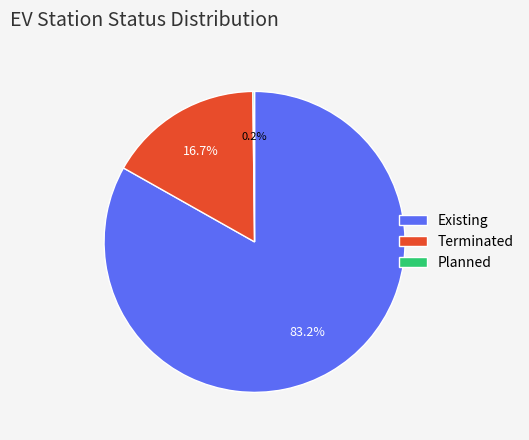

Combined, do Existing and Terminated account for over 50%?

Yes